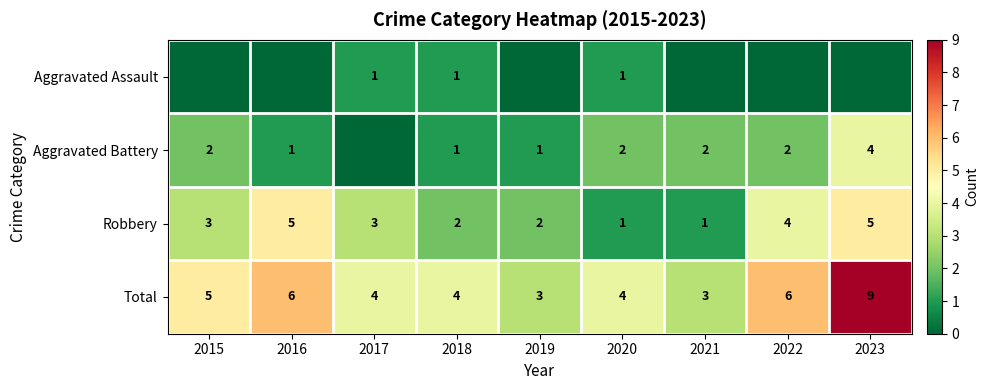

Which category has the highest value in the Total series?

2023